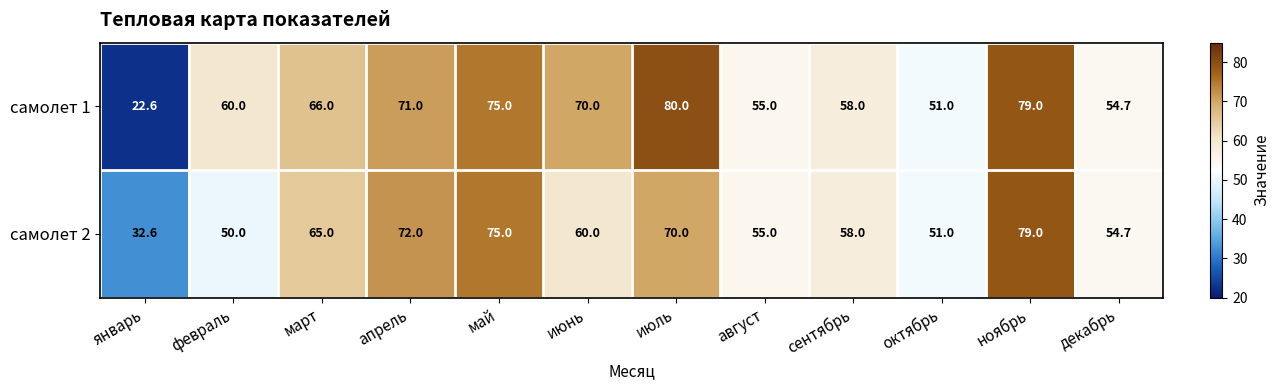

What is the greatest value displayed?

80.0